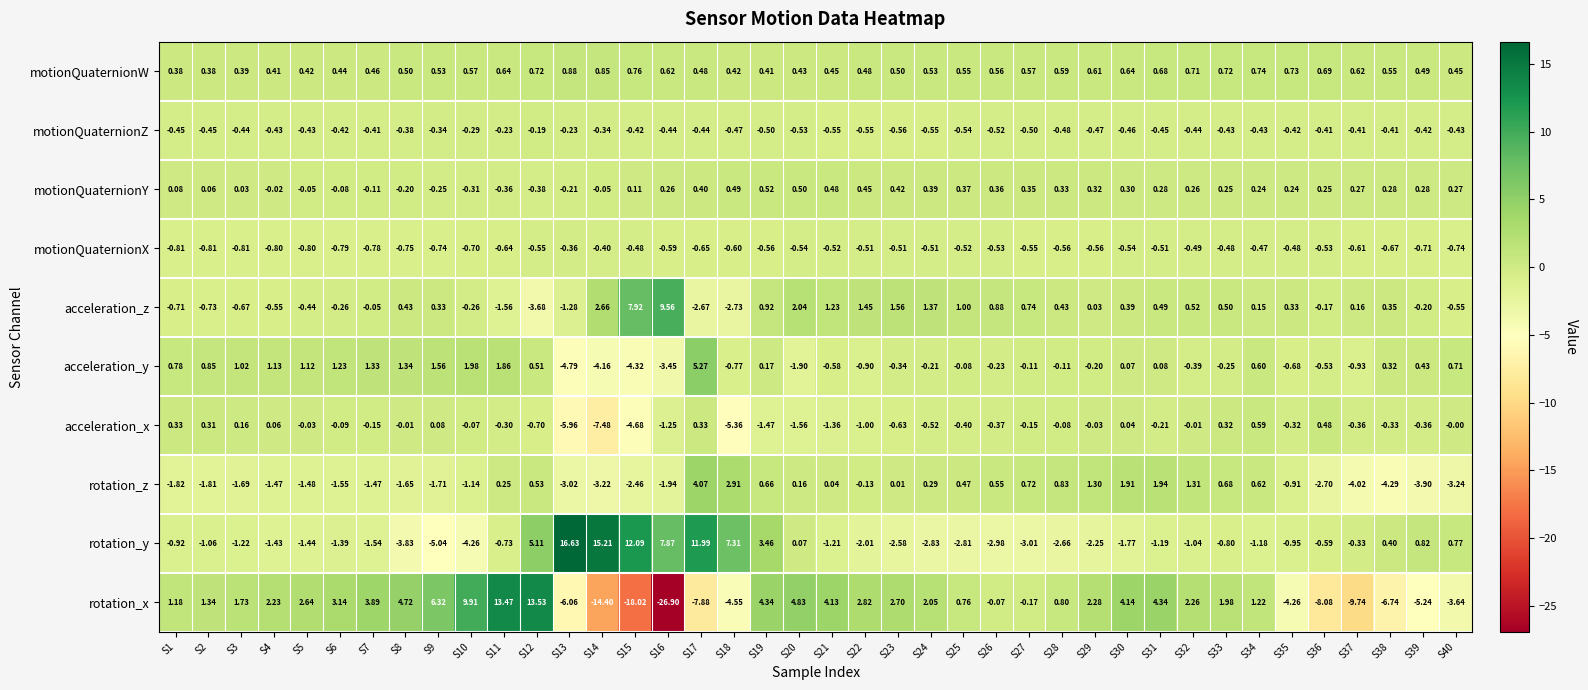

What is the total value across all series at S39?

-8.8